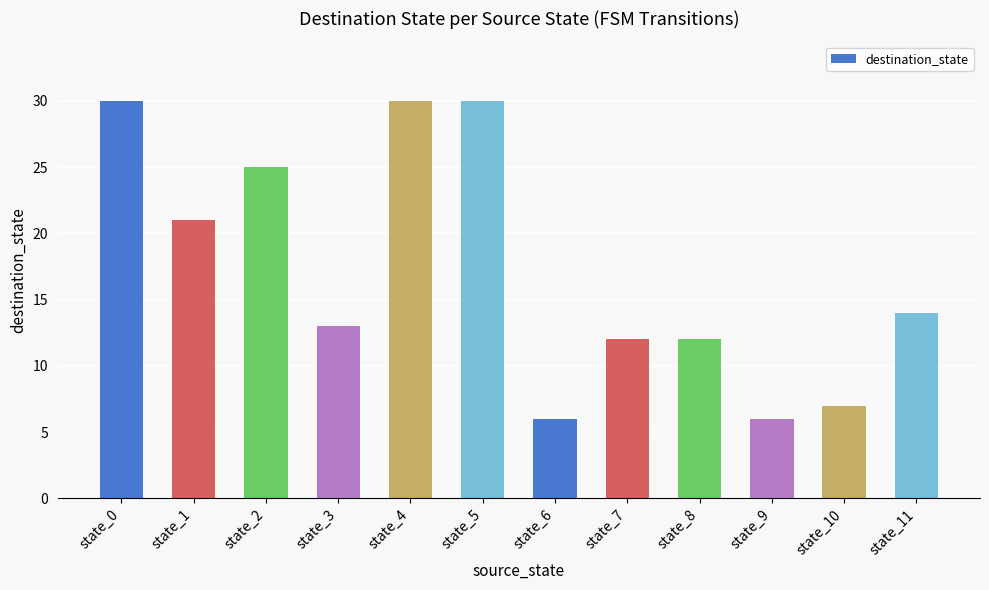

What is the sum of all values?

206